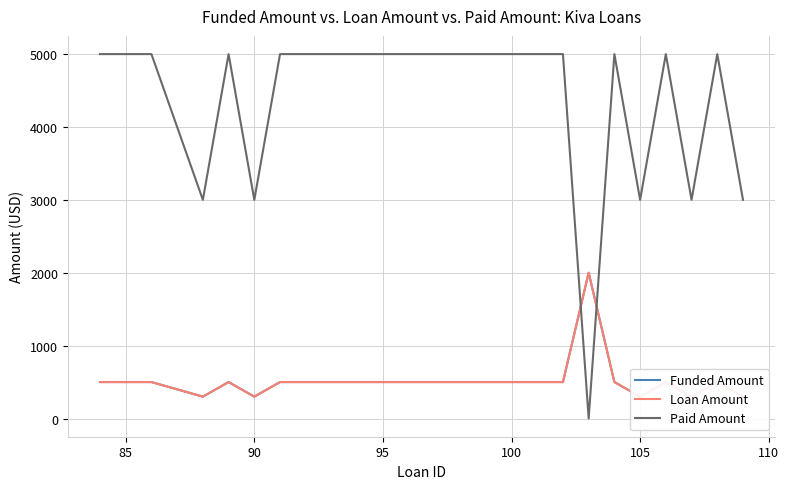

Does the chart have visible grid lines?

Yes